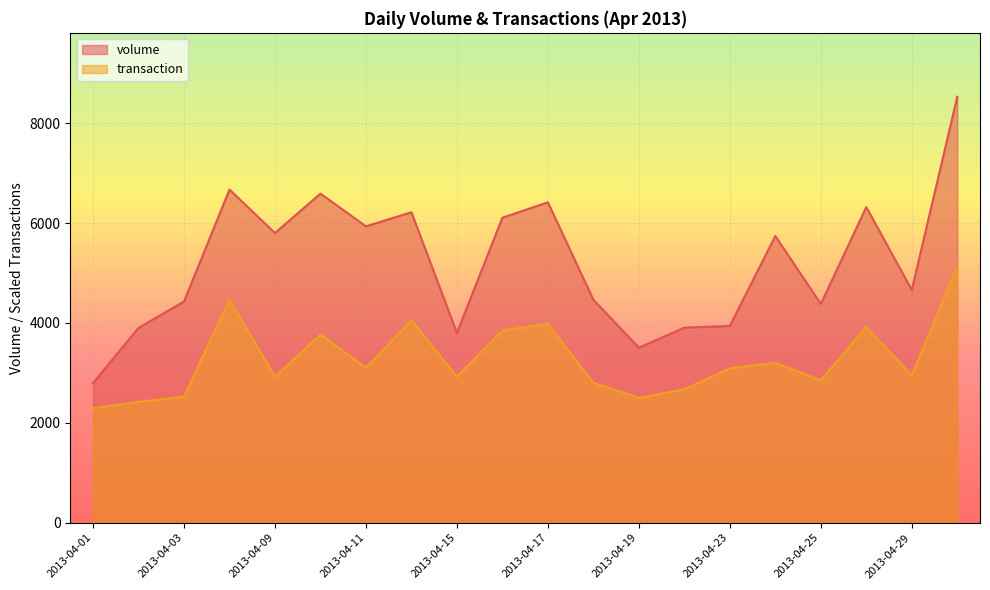

Which series has the largest total across all categories?

volume